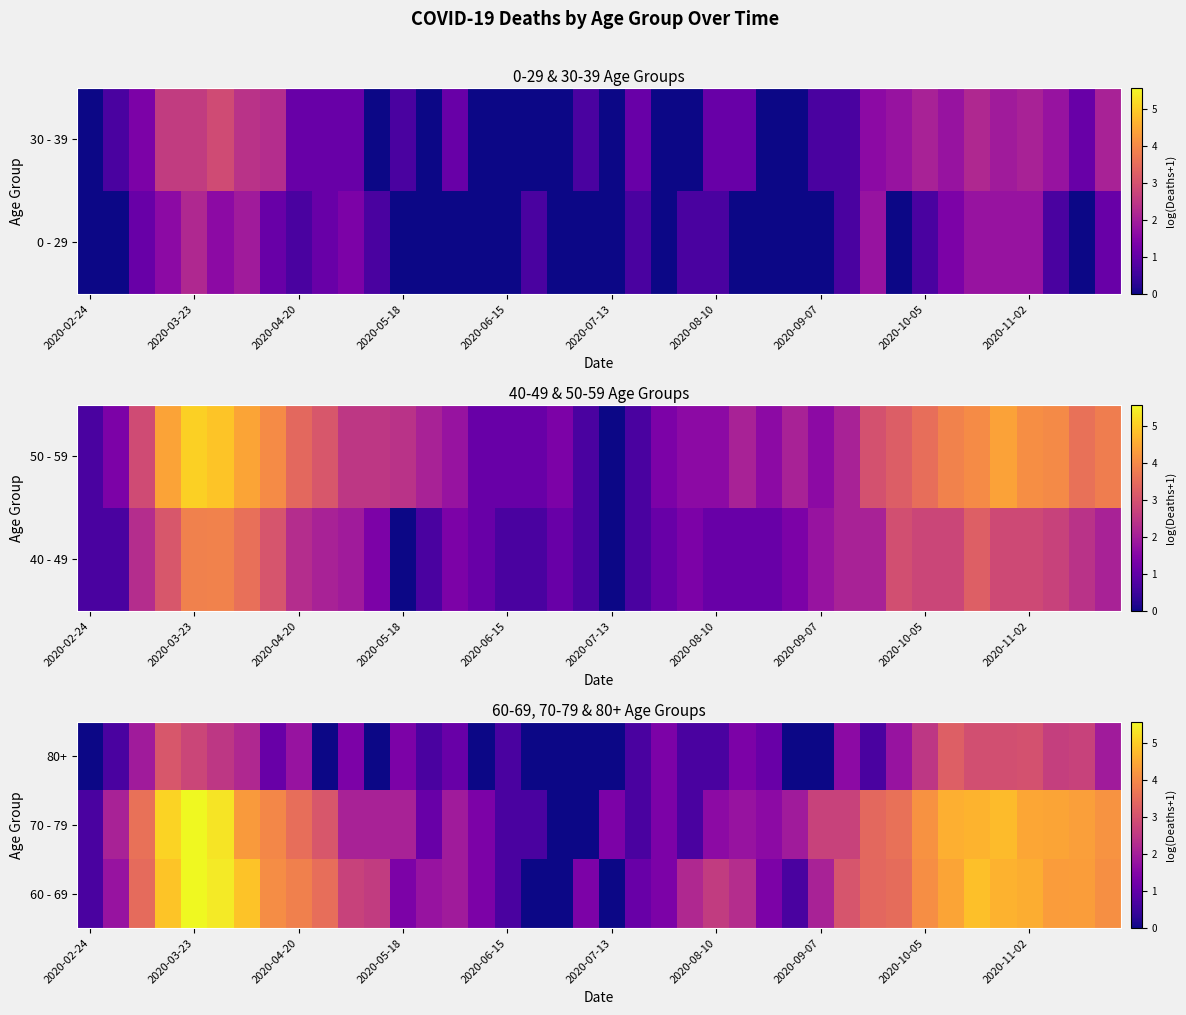

At how many categories does at least one series exceed 4?

13